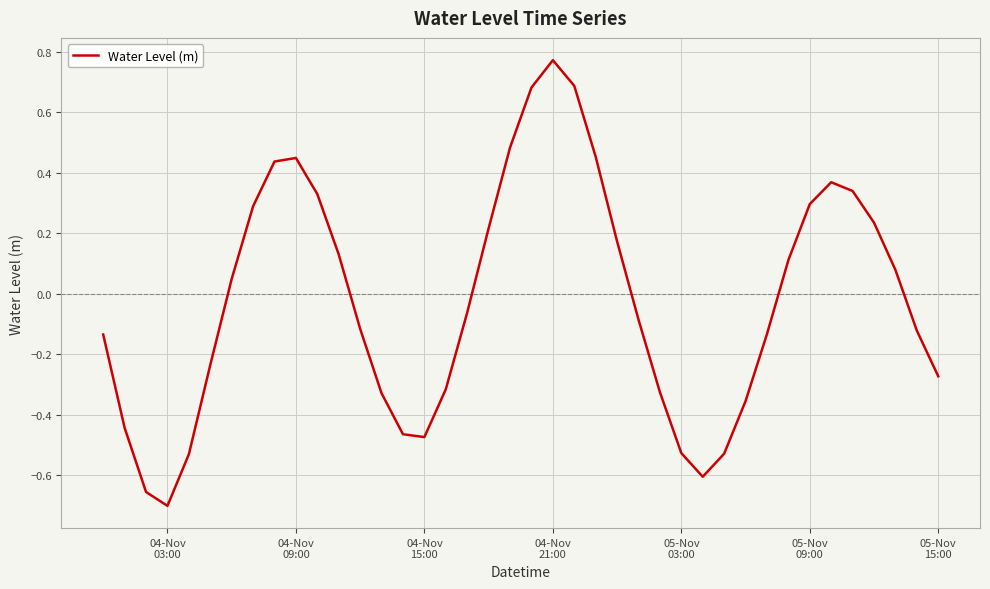

What is the difference between the maximum and minimum values?

1.5